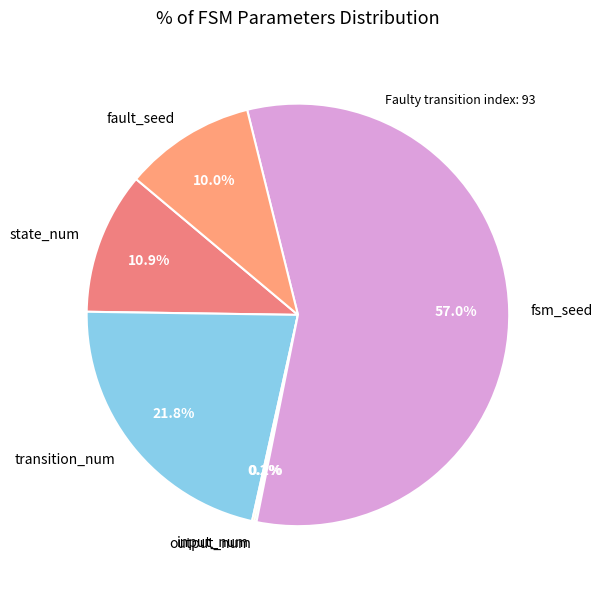

How much of the chart is everything except transition_num?

78.2%